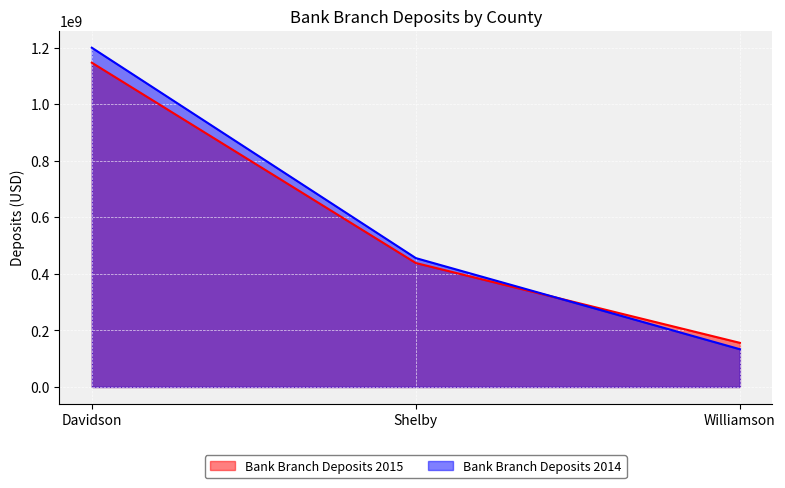

The Bank Branch Deposits 2014 series shows 1200344000 at Davidson. True or false?

True